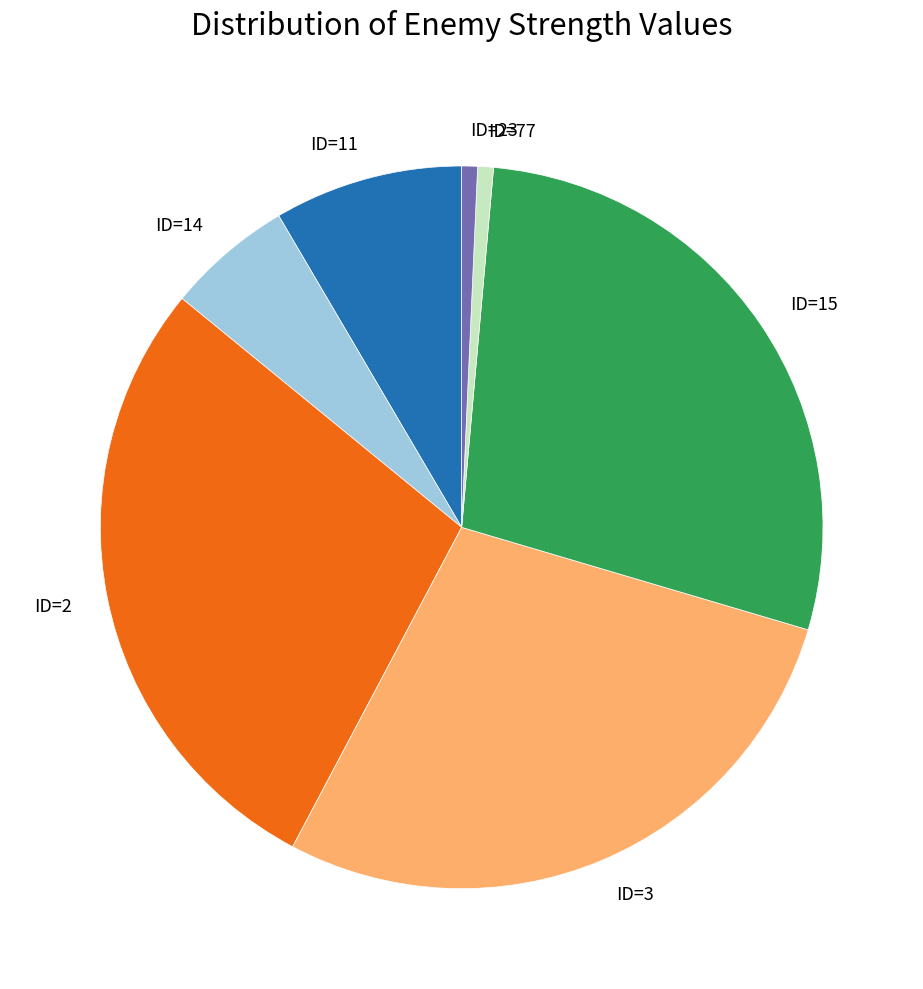

Is the sum of ID=3 and ID=23 greater than half?

No